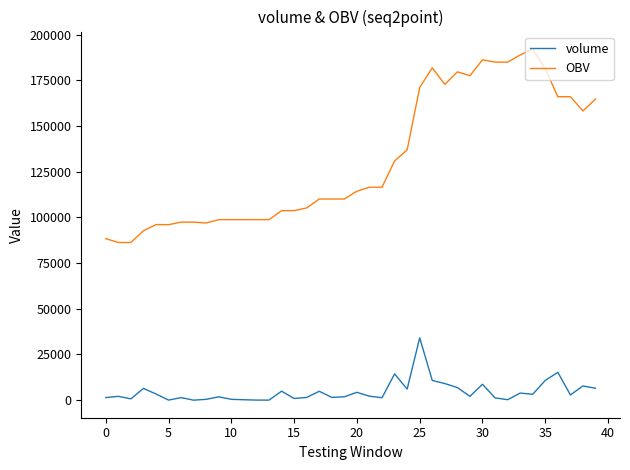

List the series in order of their peak value, lowest first.

volume, OBV